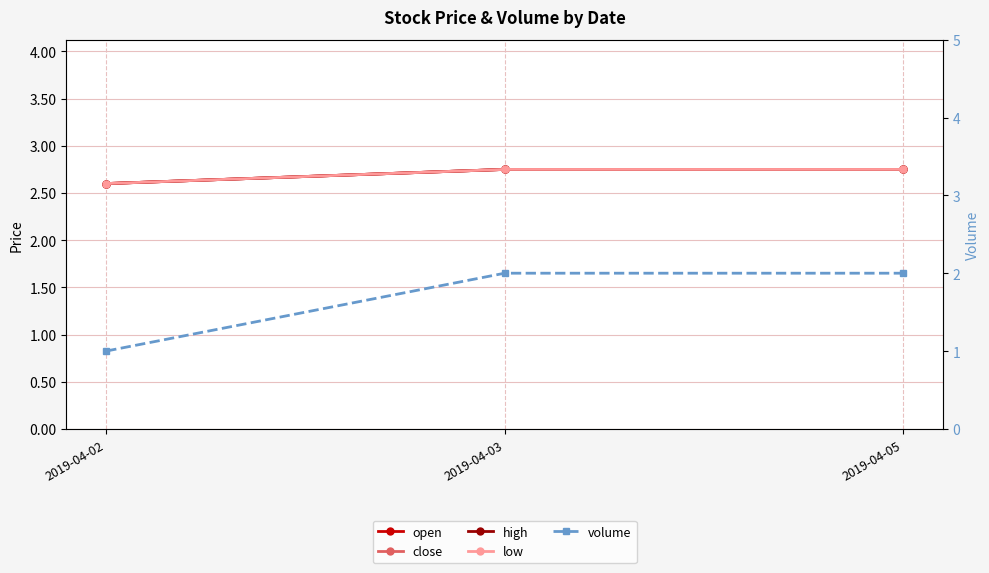

What is the value of the low point at the 2nd from the left?

2.8